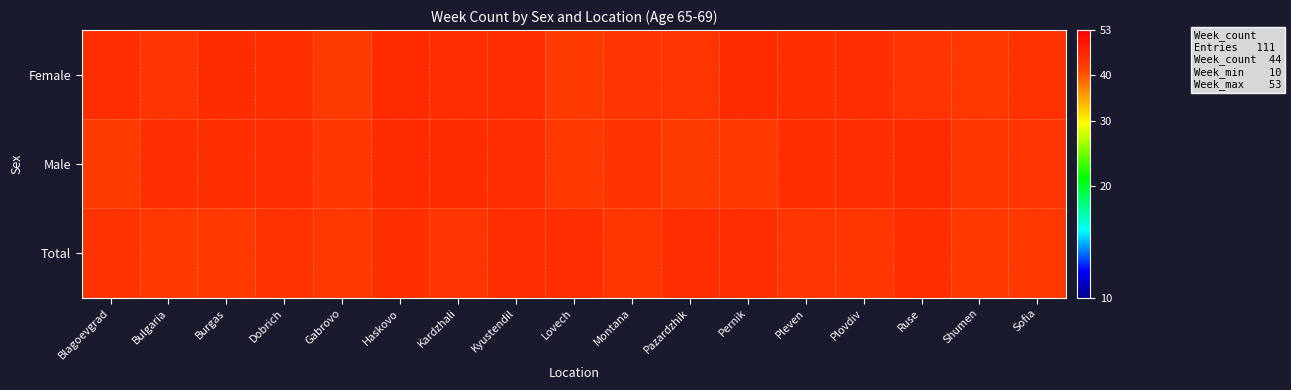

What is the difference between the highest and lowest values at Pernik?

2.3